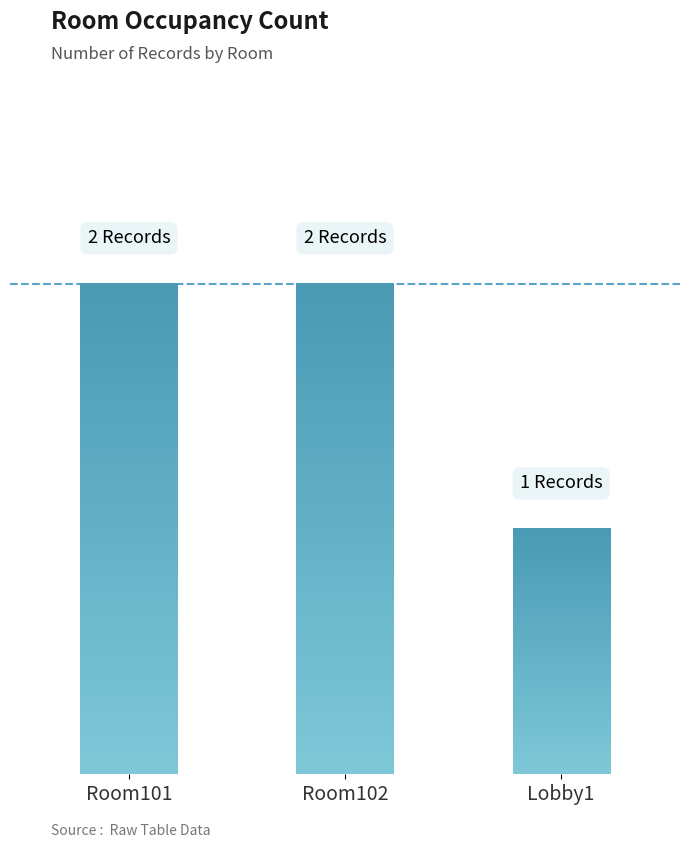

True or false: the data shows 2 at Room101.

True